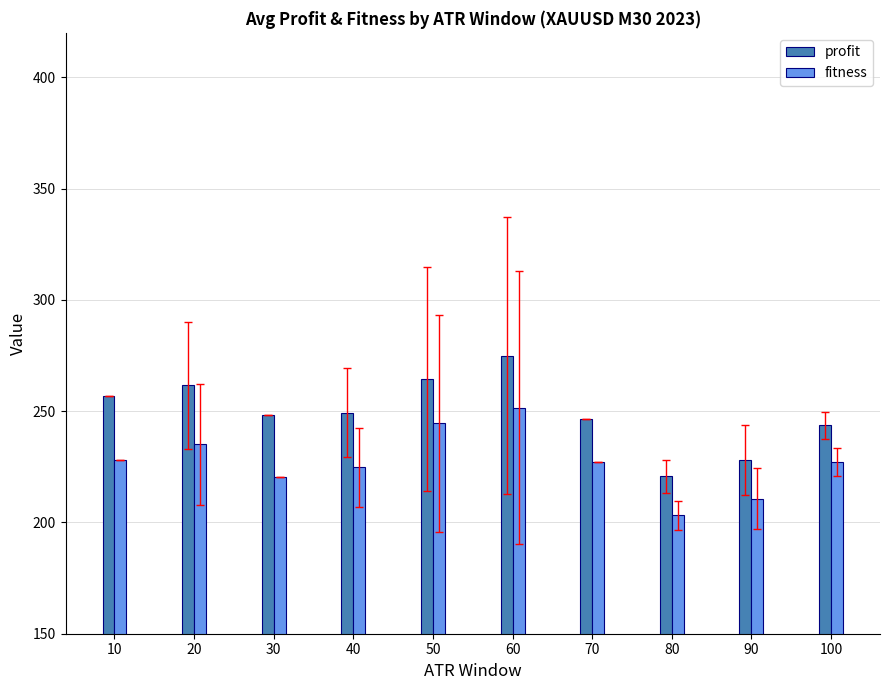

What is the sum of the fitness values at 20 and 80?

438.3